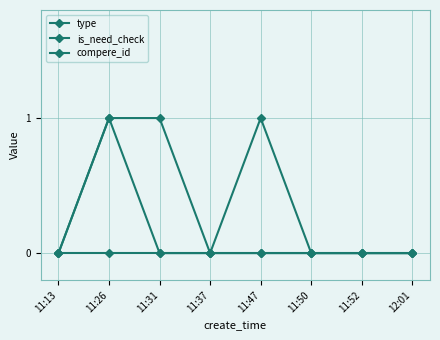

How many series are shown in this chart?

3